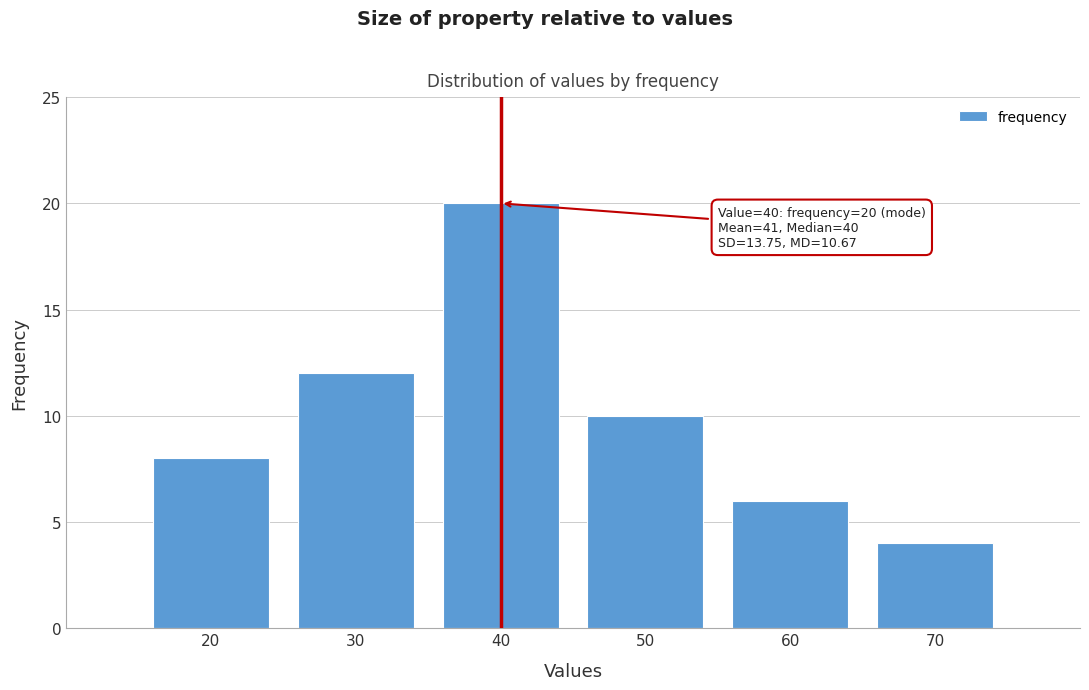

Reading left to right, transcribe all the data shown in this chart.

20=8	30=12	40=20	50=10	60=6	70=4